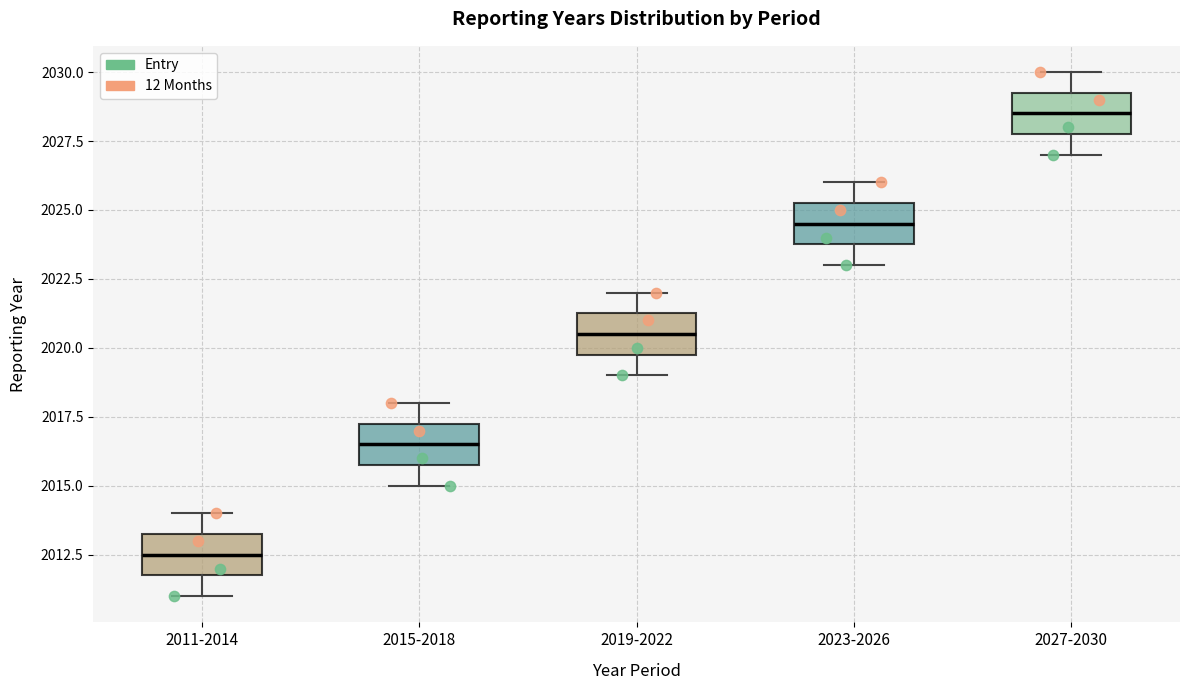

Reading left to right, read every box against the y-axis: the position of its median line, the range the box covers, and the ends of its whiskers. The values are not printed on the chart, so give them approximately, as read against the axis.

2011-2014: median 2012.5, box 2012.0 to 2013.5, whiskers 2011.0 to 2014.0
2015-2018: median 2016.5, box 2016.0 to 2017.5, whiskers 2015.0 to 2018.0
2019-2022: median 2020.5, box 2020.0 to 2021.5, whiskers 2019.0 to 2022.0
2023-2026: median 2024.5, box 2024.0 to 2025.5, whiskers 2023.0 to 2026.0
2027-2030: median 2028.5, box 2028.0 to 2029.5, whiskers 2027.0 to 2030.0